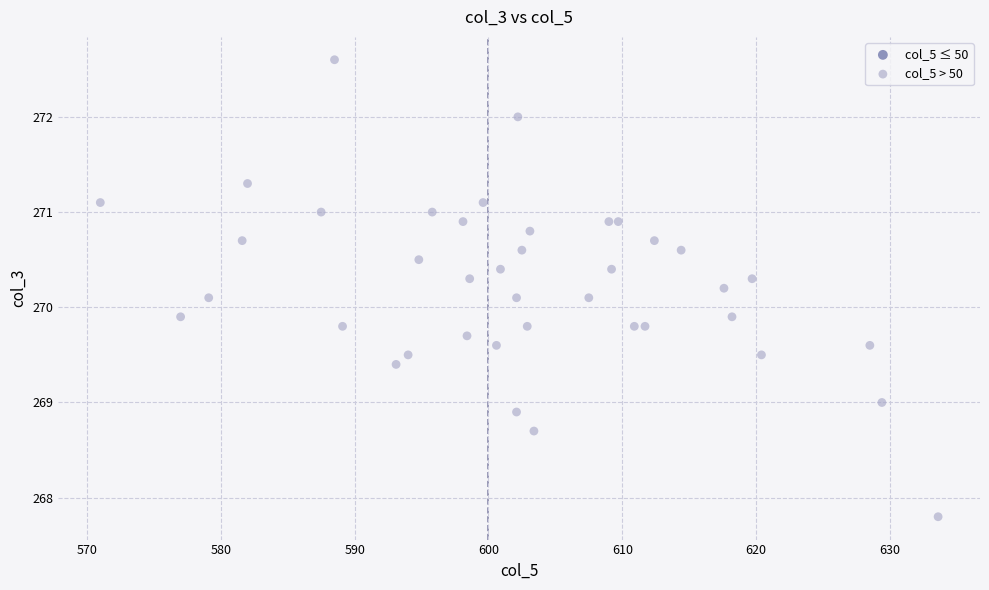

What is the range of X values (max minus min)?

62.6